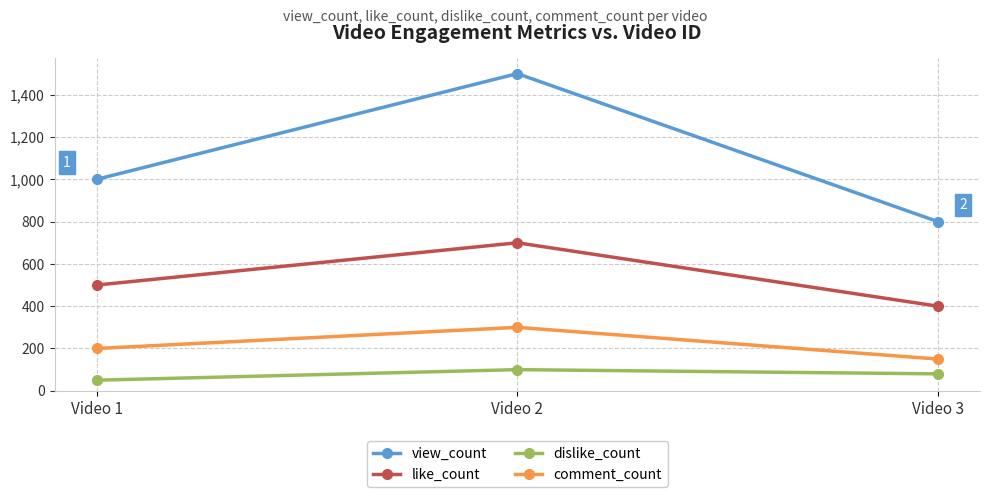

Where is comment_count nearest to the value 225?

Video 1